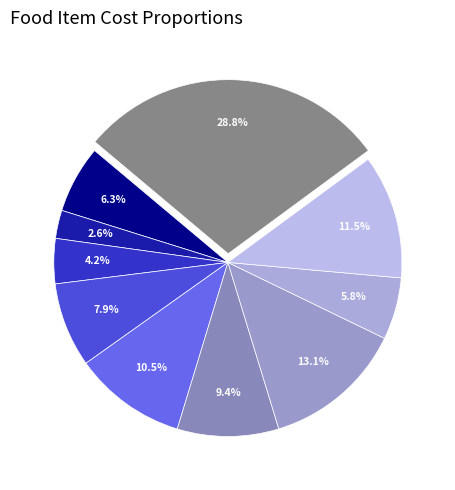

Which category has the biggest portion of the pie?

Chicken